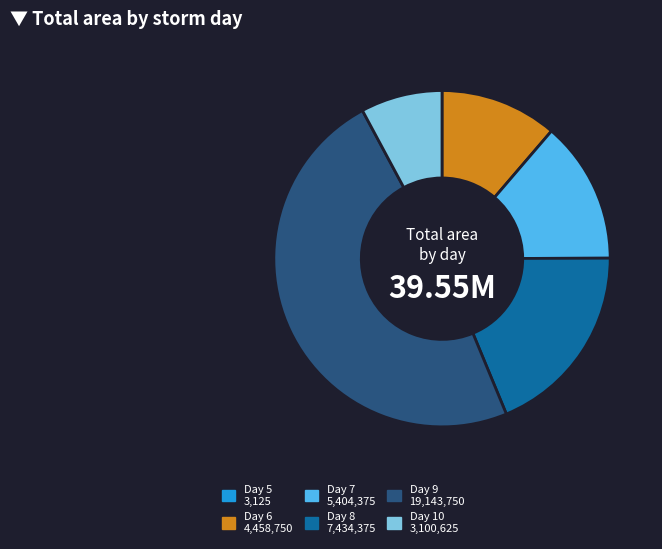

Is there any slice that represents more than half of the pie?

No